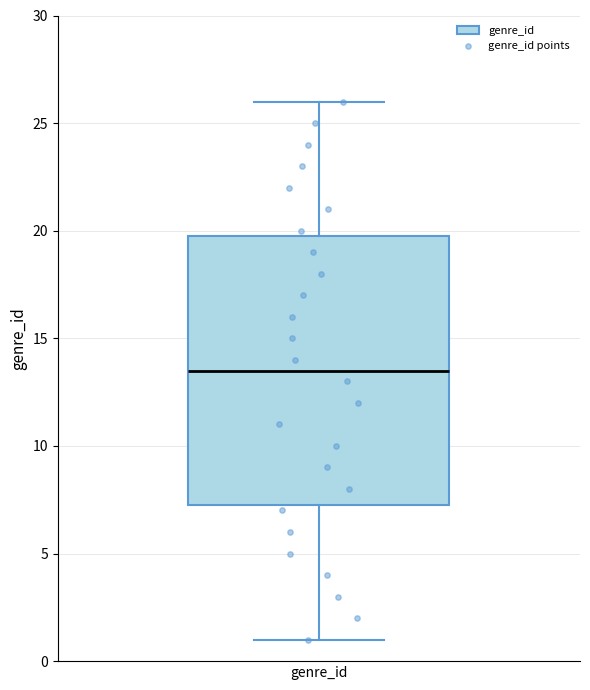

Where does the upper whisker of the box for genre_id end on the y-axis? The values are not printed on the chart, so give them approximately, as read against the axis.

26.0